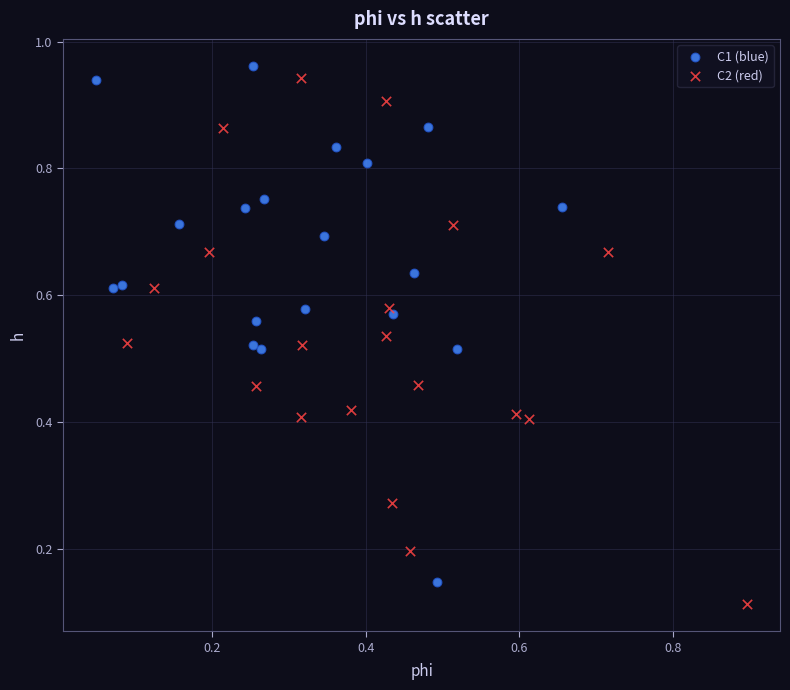

Which series contains the lowest Y value?

C2 (red)